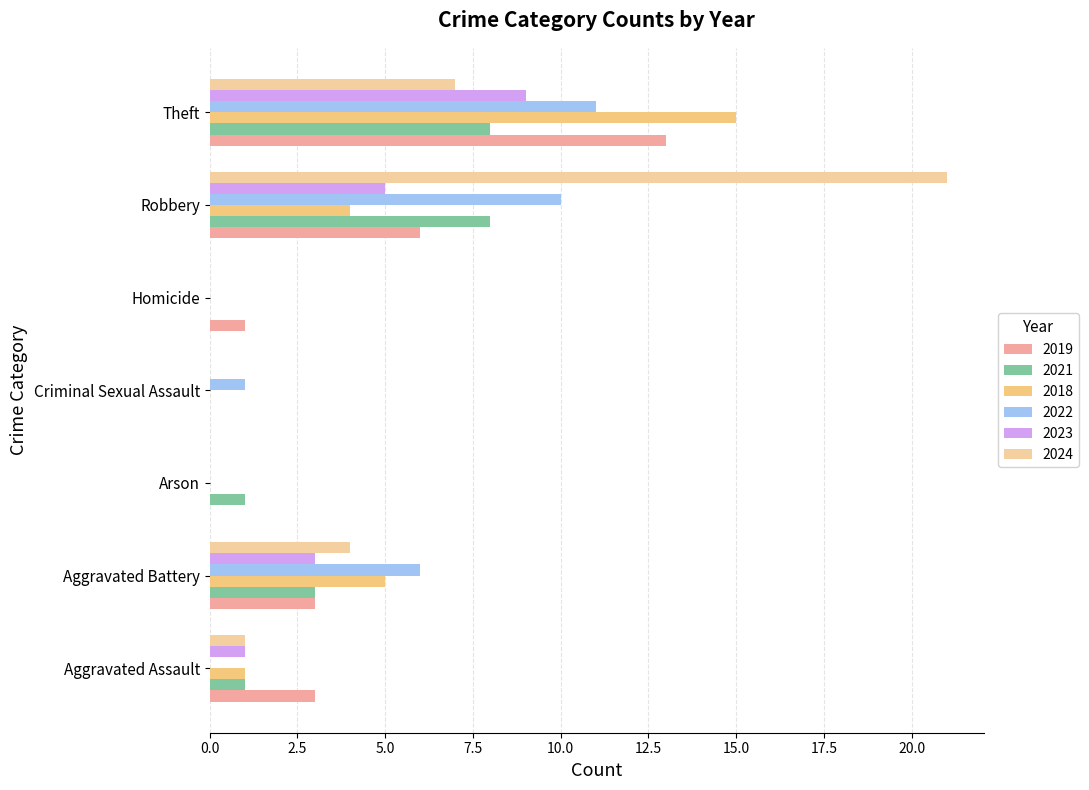

What is the average value of the 2021 series?

3